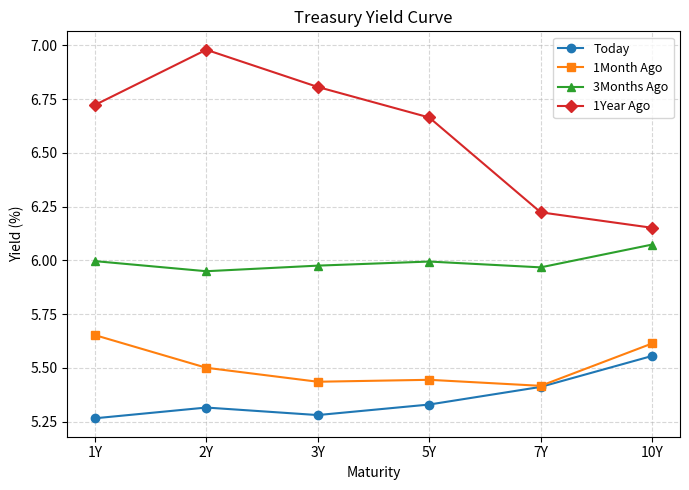

What is the difference between the maximum and minimum values in the 1Year Ago series?

0.8